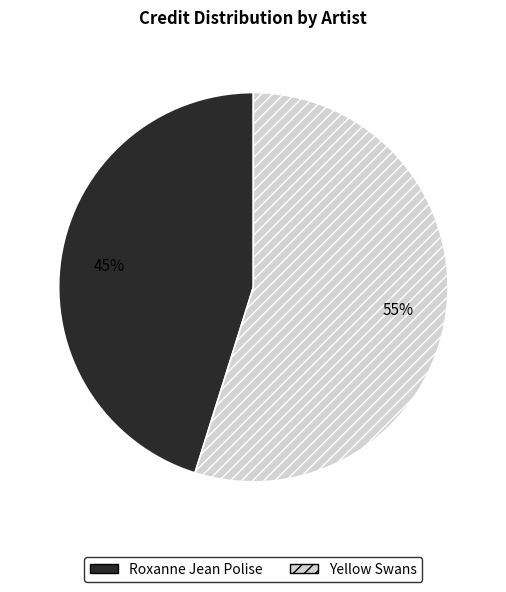

How many slices are in this pie chart?

2